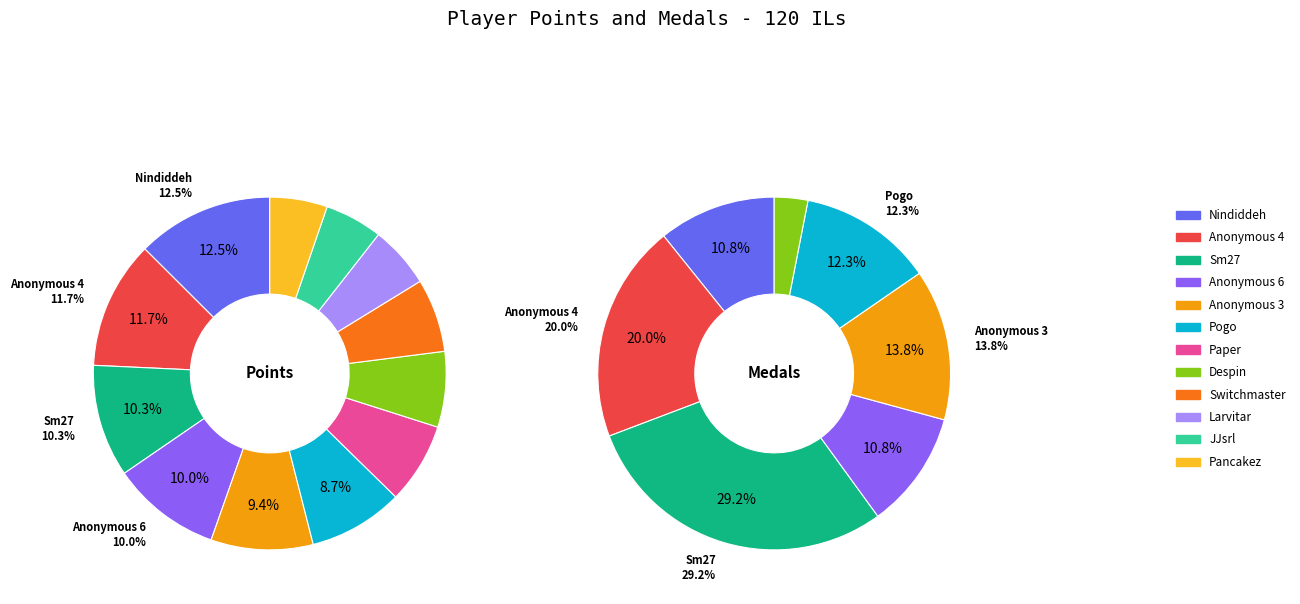

Is it true that 7 is 1% of the pie?

False